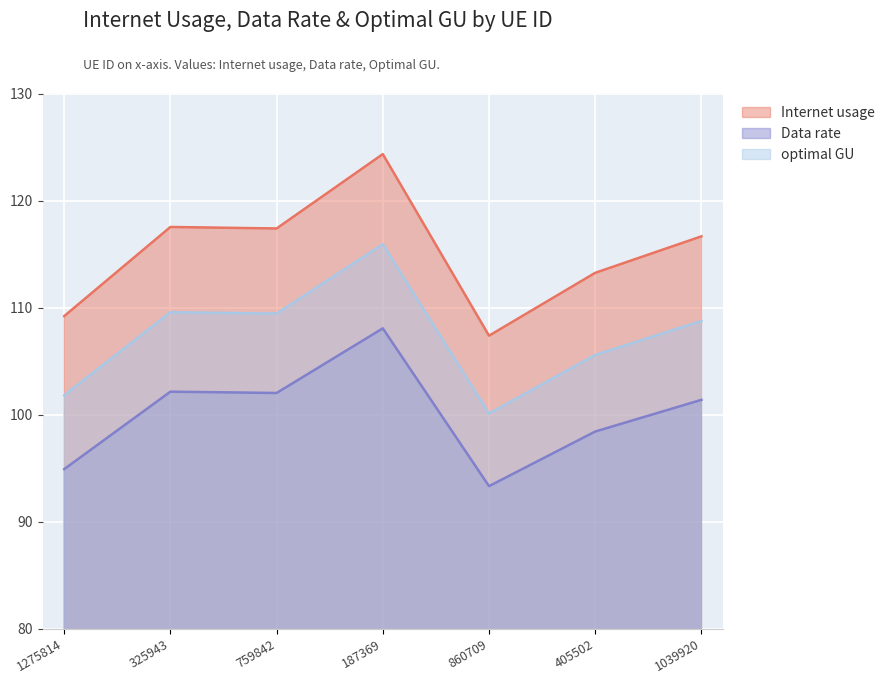

Is the value of Internet usage at 860709 greater than the value of Data rate at 860709?

Yes